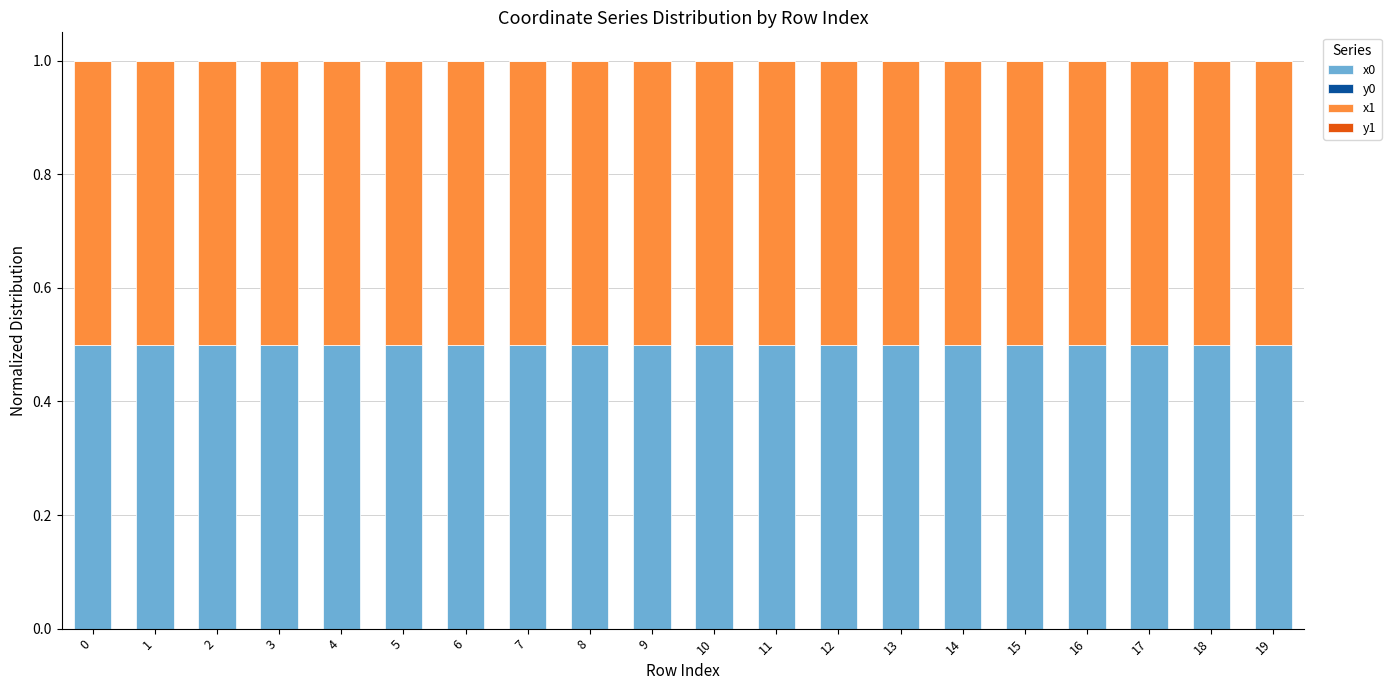

The value of x0 at 9 is 0.9. True or false?

False